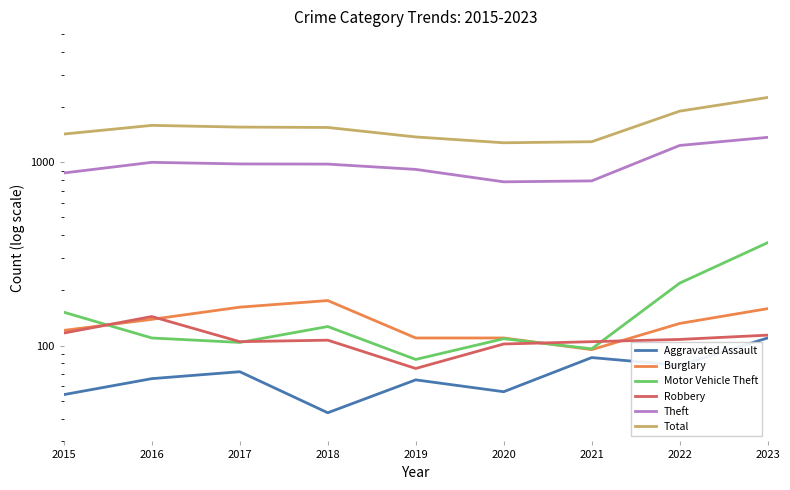

True or false: Total and Motor Vehicle Theft cross at least once.

False